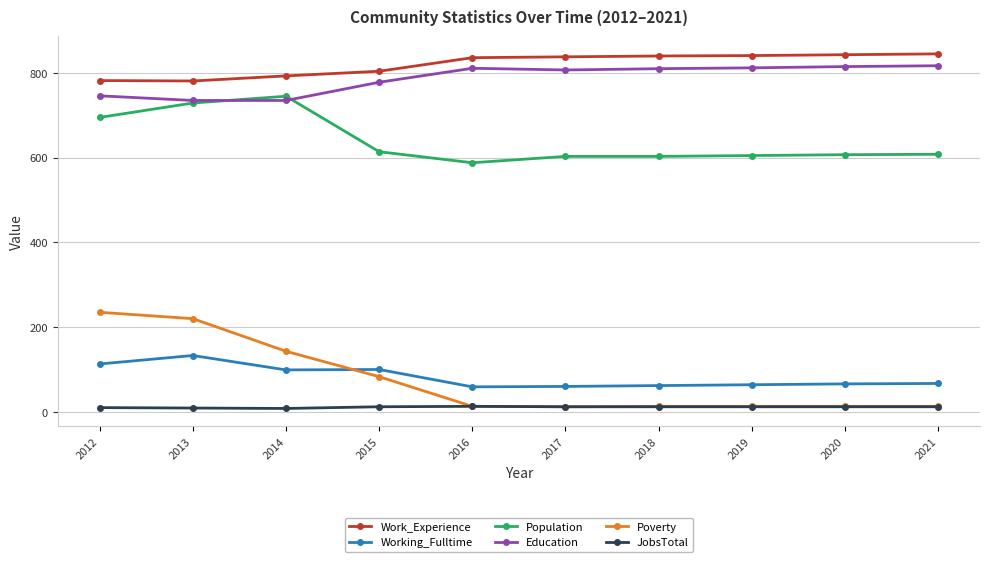

The Work_Experience series shows 536 at 2014. True or false?

False